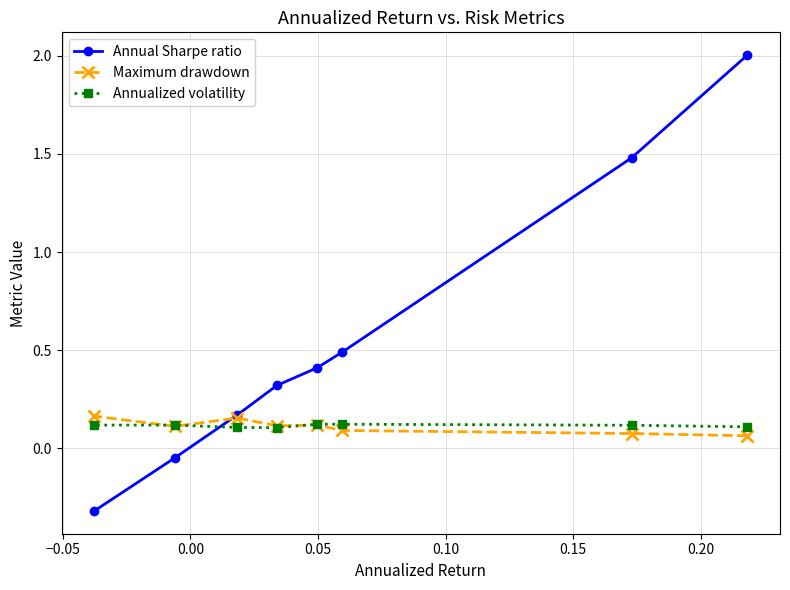

What is the value of the Annual Sharpe ratio point at the 7th from the left?

1.5